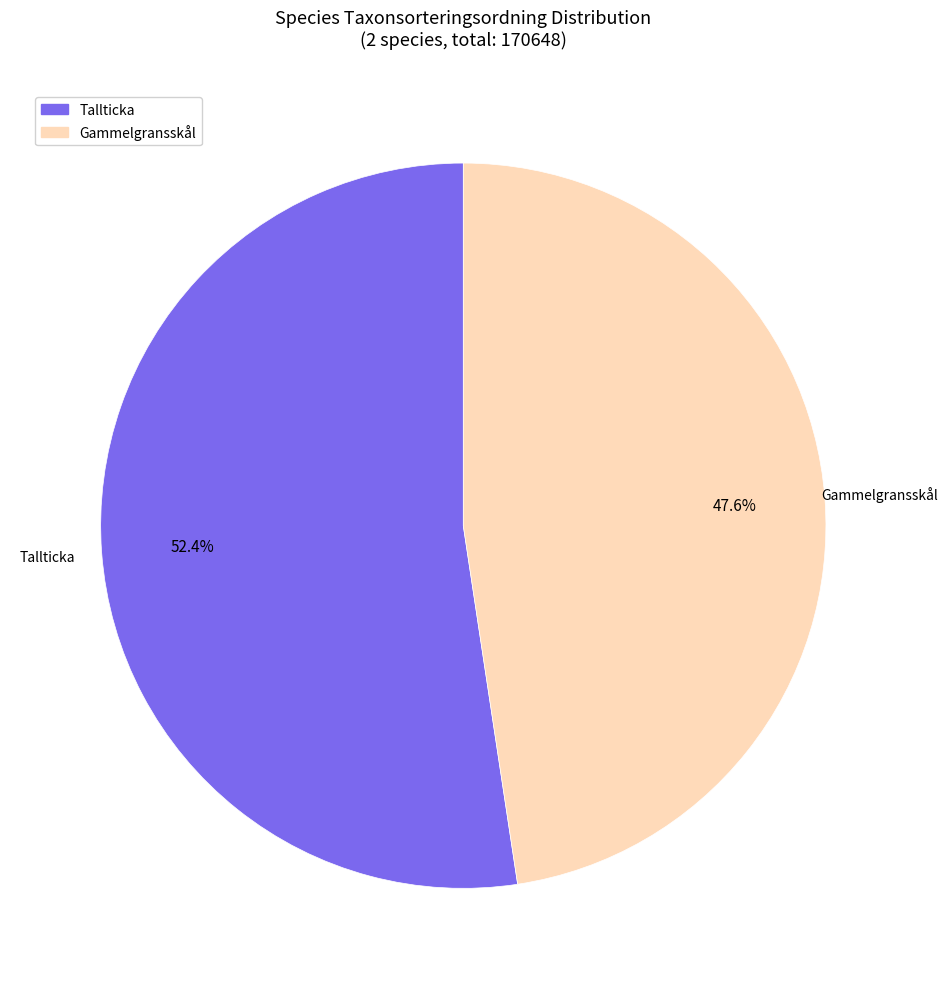

What percentage is the Gammelgransskål slice, to the nearest percent?

48%